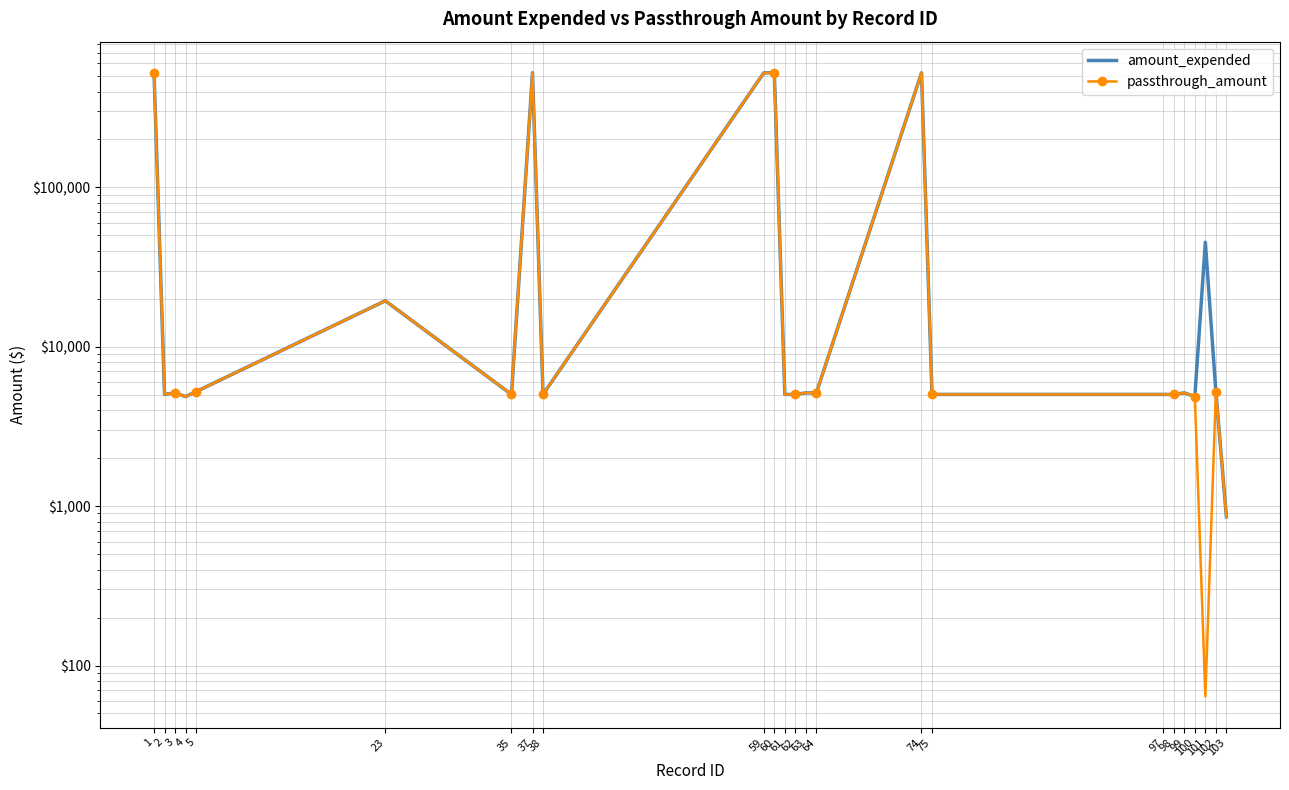

What is the value of the passthrough_amount point at the 13th from the left?

5026